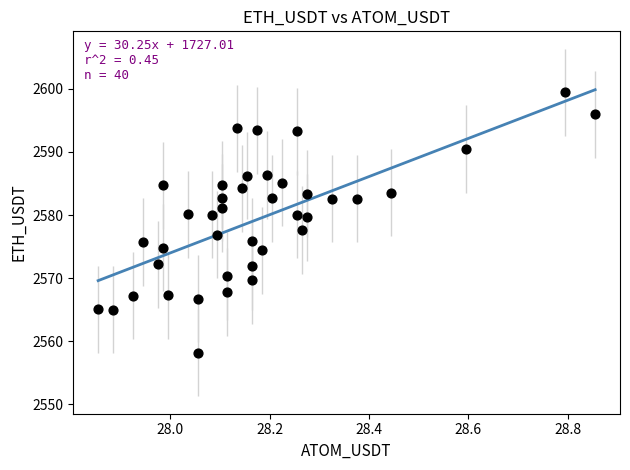

What is the range of X values (max minus min)?

1.0